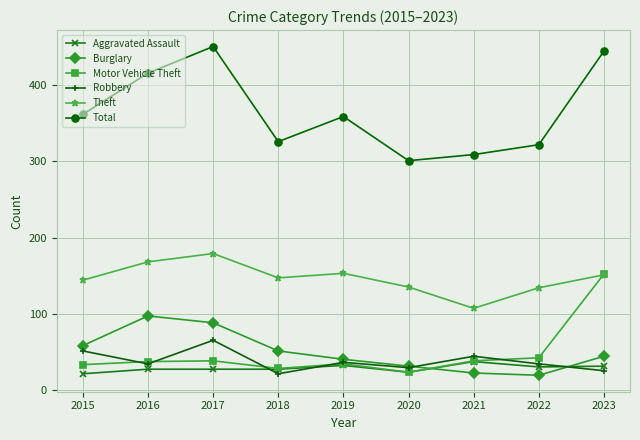

Where is the first local maximum for Total?

2017